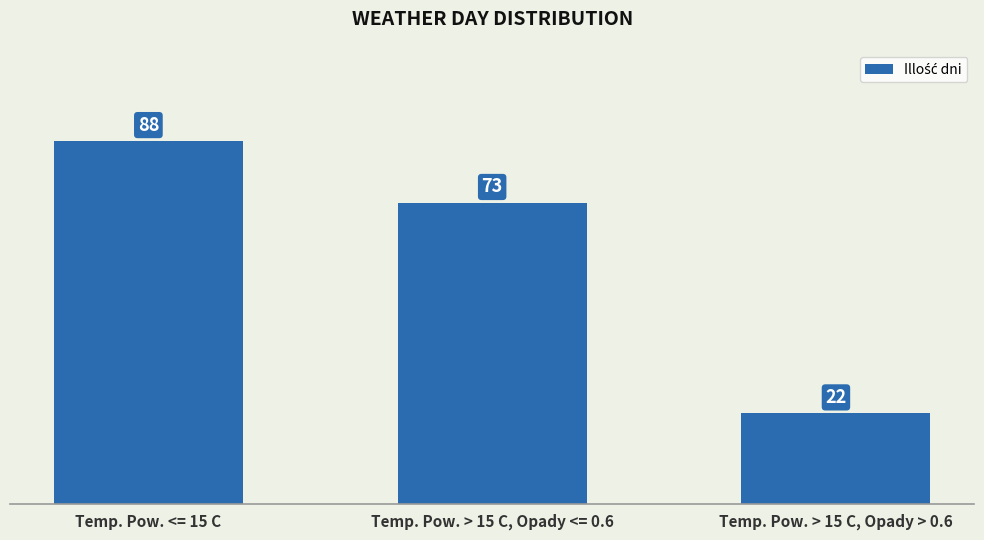

Reading left to right, extract all data points from this chart.

88	73	22